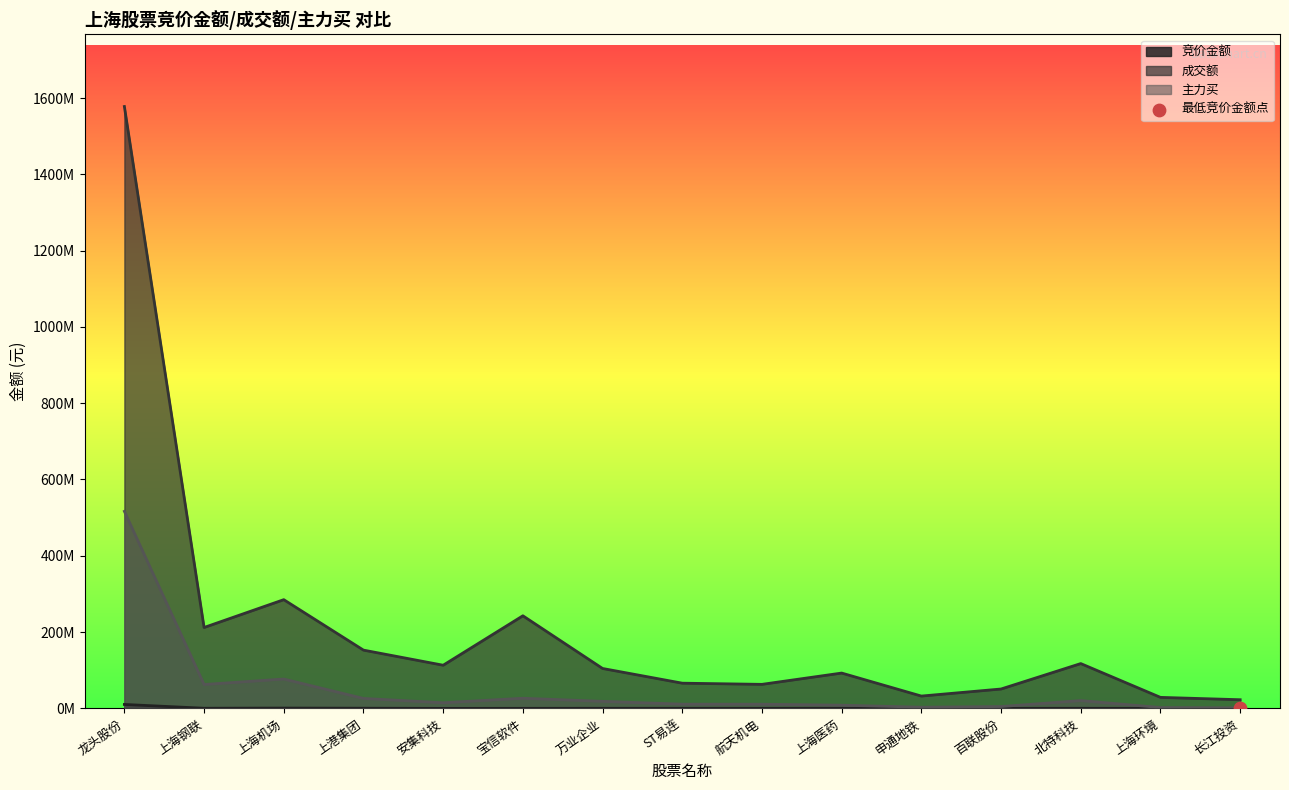

What are all the series names shown in the legend?

竞价金额, 成交额, 主力买